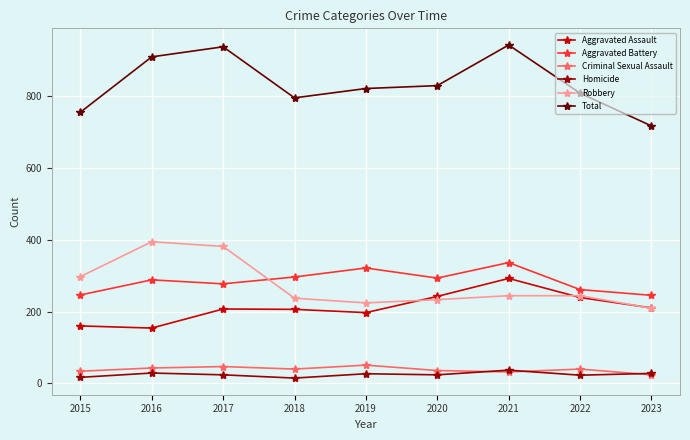

What is the value of the Aggravated Assault point at the 1st from the left?

160